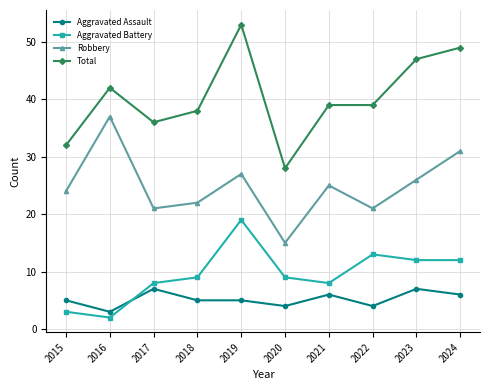

List the series in order of their peak value, lowest first.

Aggravated Assault, Aggravated Battery, Robbery, Total